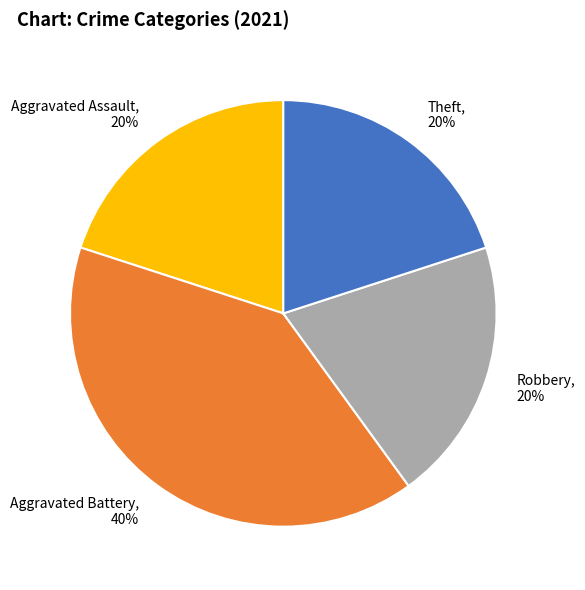

Is it true that Robbery is 20% of the pie?

True